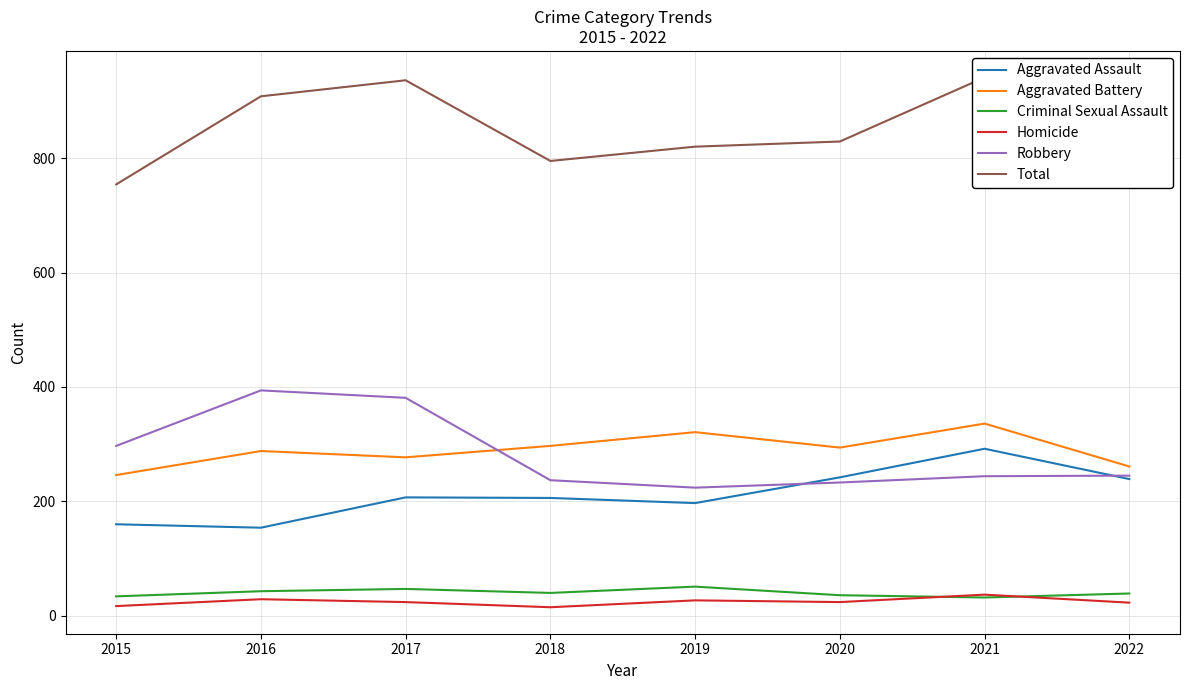

What is the difference between the second highest and minimum values in the Total series?

182